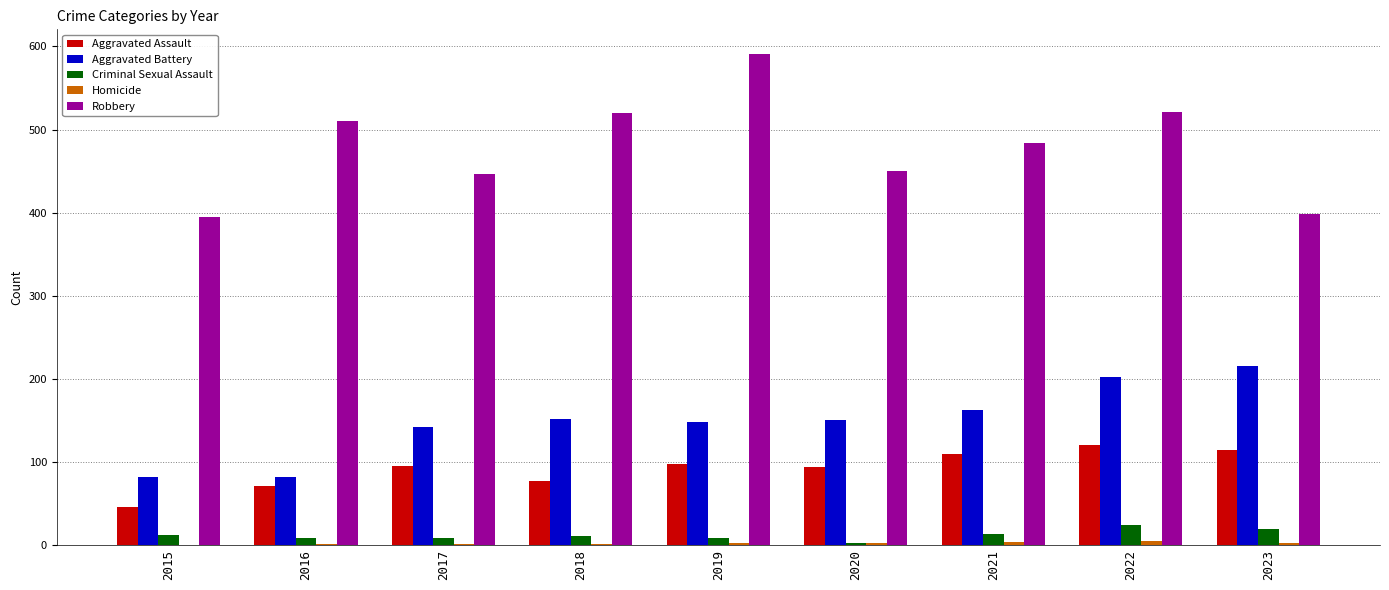

Which series has the largest total across all categories?

Robbery